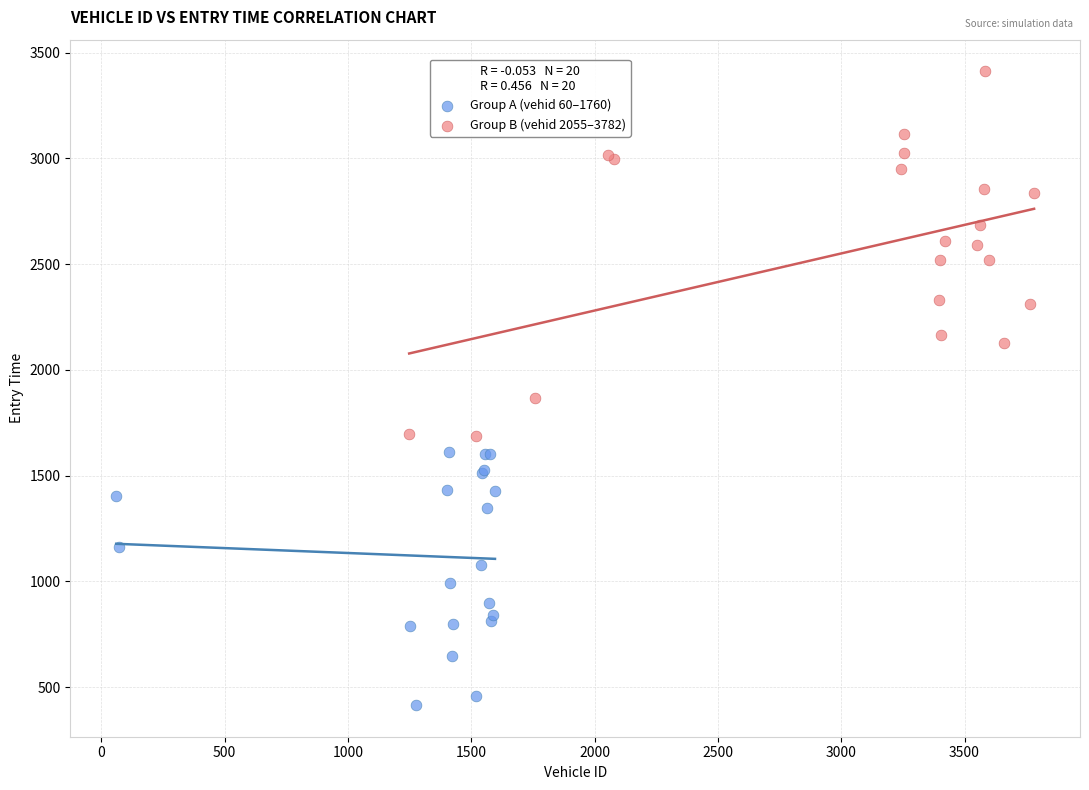

Which series reaches the maximum Y coordinate?

Group B (vehid 2055–3782)